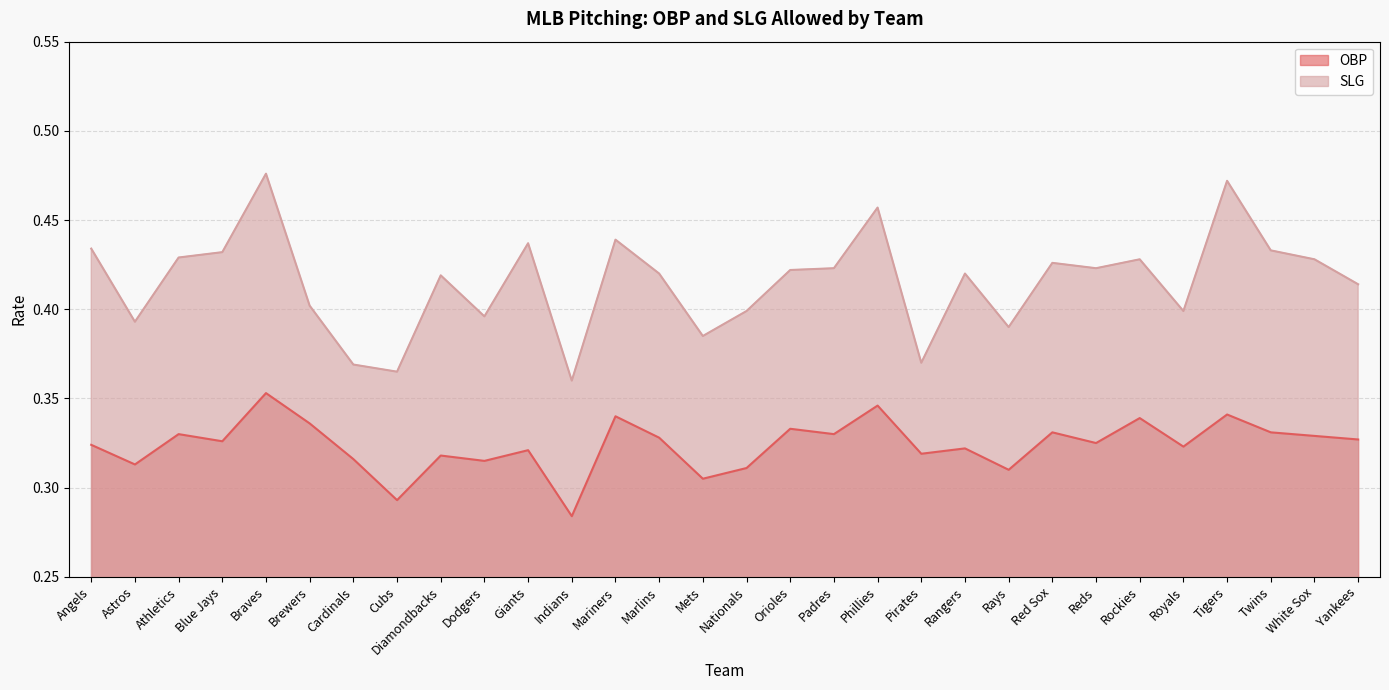

What is the difference between the second highest and second lowest values in the OBP series?

0.1